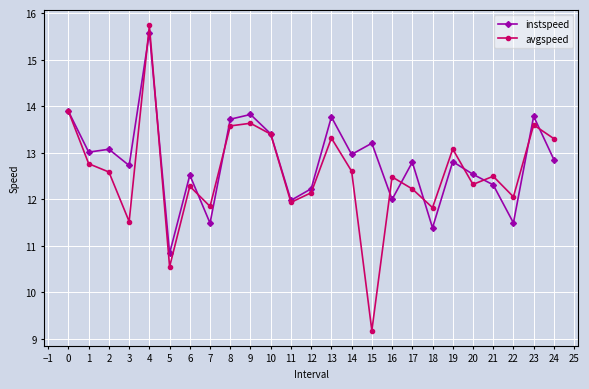

True or false: avgspeed has a value of 3.6 at 24.

False